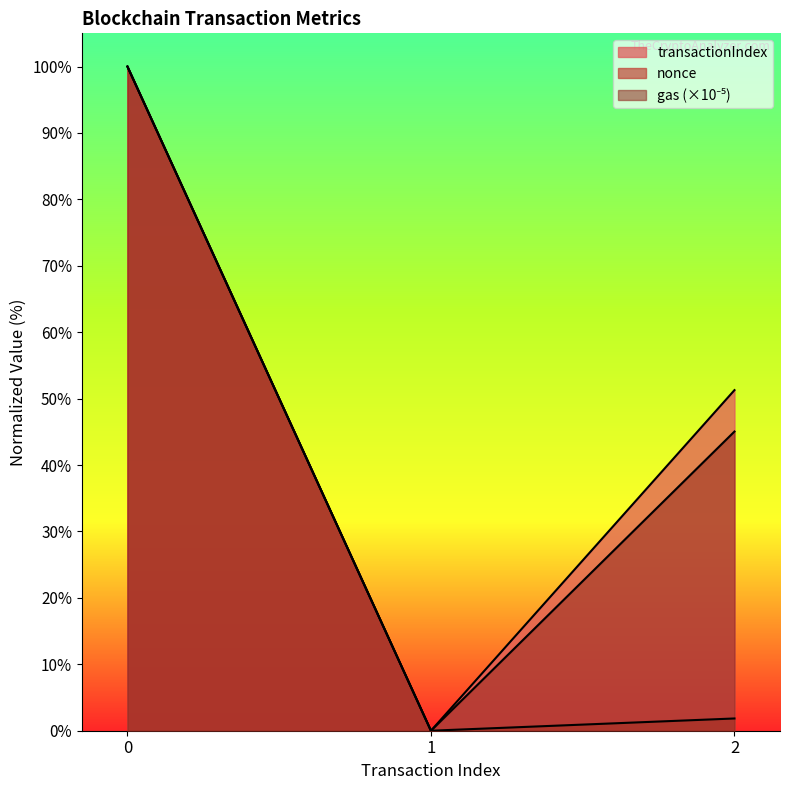

Reading right to left, what are all the values shown in this chart?

nonce: 2=1.8	1=0.0	0=100.0
transactionIndex: 2=51.3	1=0.0	0=100.0
gas: 2=45.0	1=0.0	0=100.0